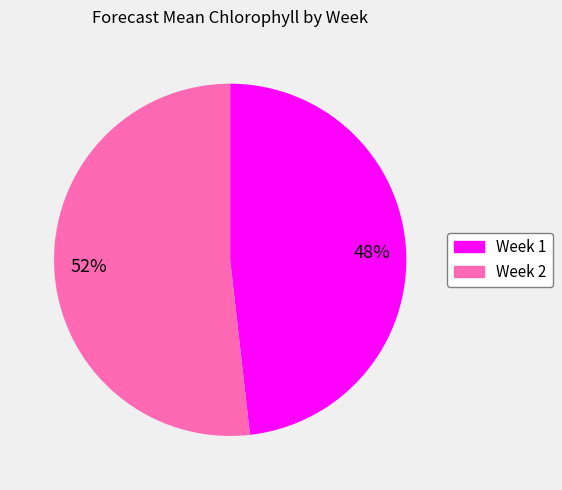

To the nearest percent, what is the difference between the largest and smallest slice percentages?

4%